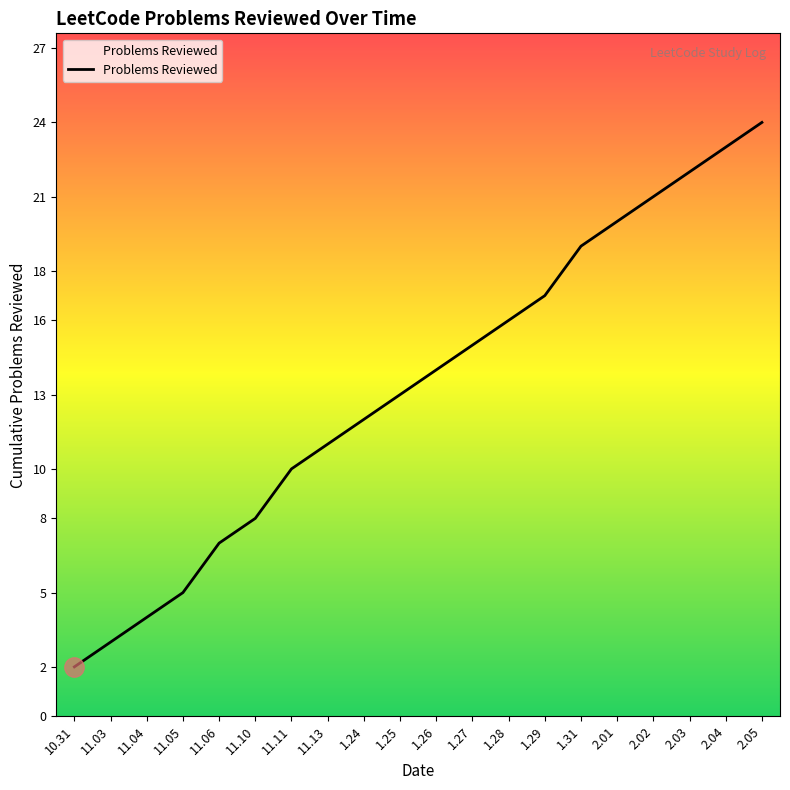

Which has a higher value, 1.29 or 11.05?

1.29